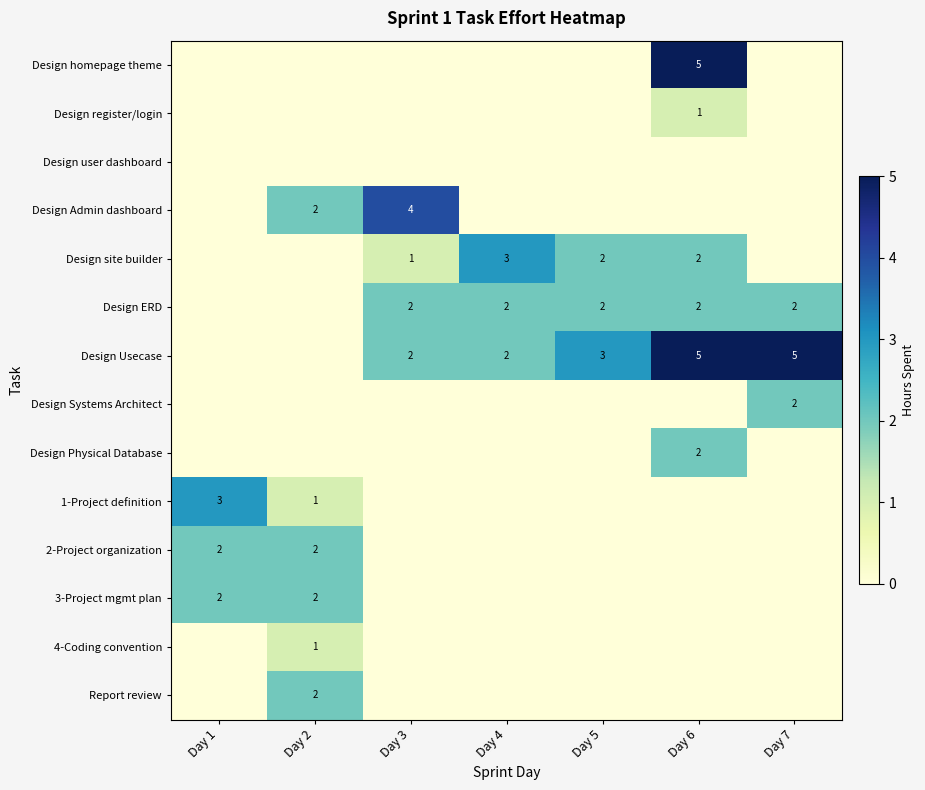

How many values in the 1-Project definition series exceed 0?

2